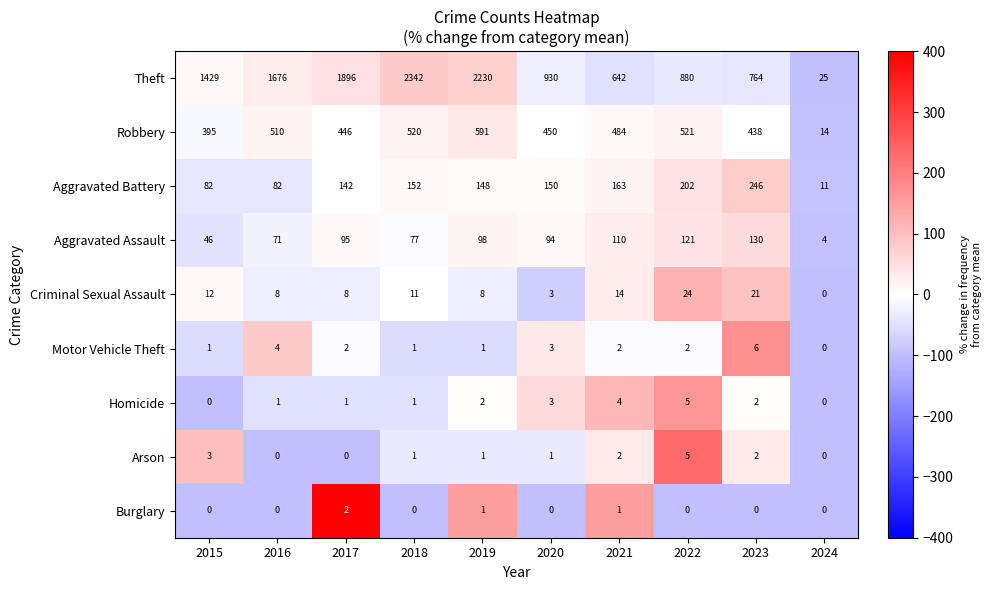

What is the difference between the Aggravated Battery values at 2016 and 2024?

71